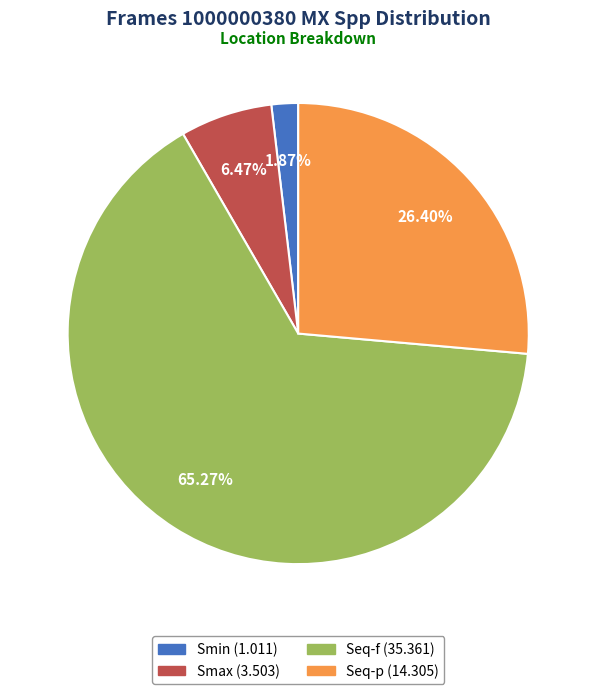

Which category has the biggest portion of the pie?

Seq-f